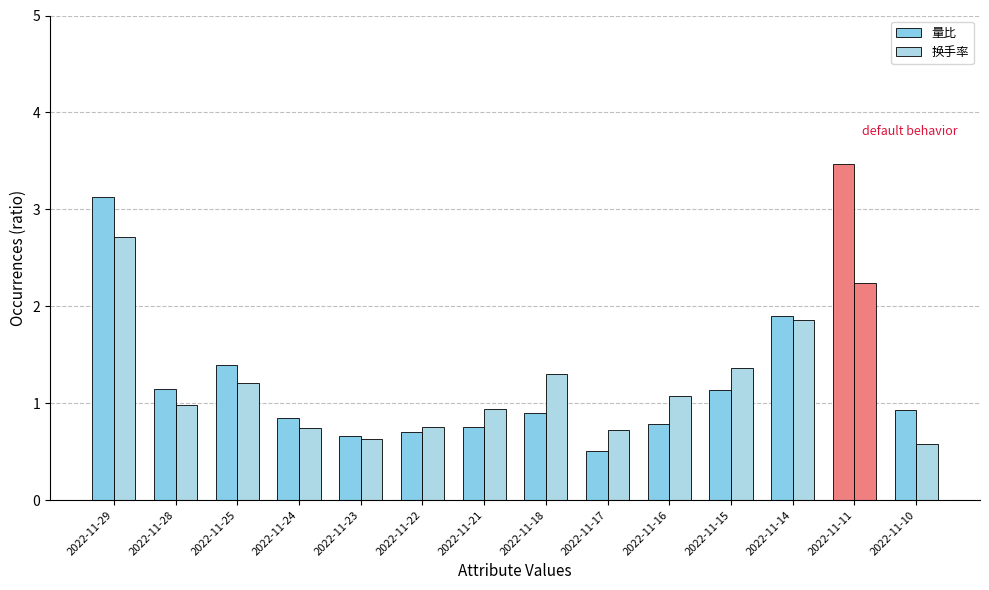

How many bars are there in each group?

2